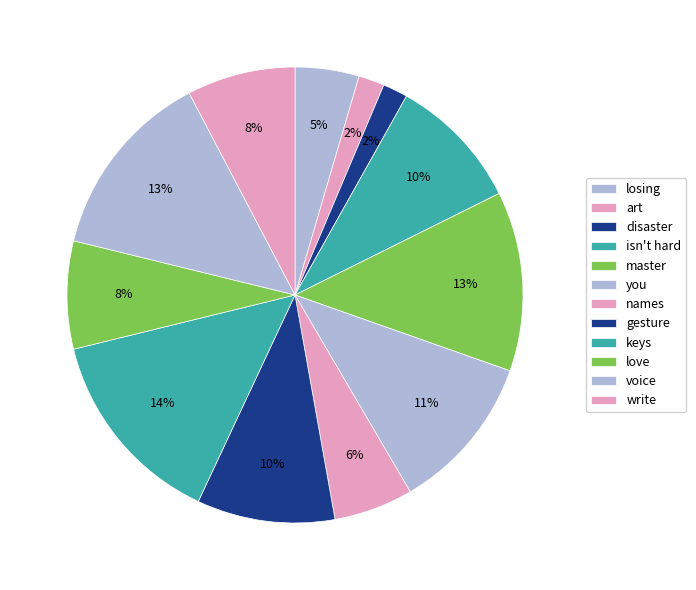

To the nearest percent, what portion does art represent?

2%